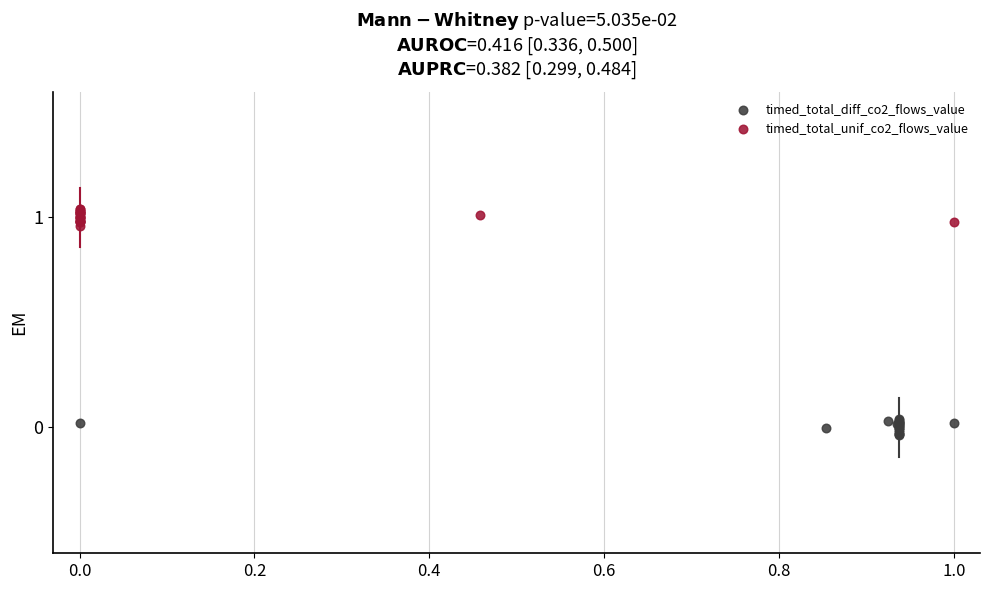

Which series reaches the maximum Y coordinate?

timed_total_unif_co2_flows_value